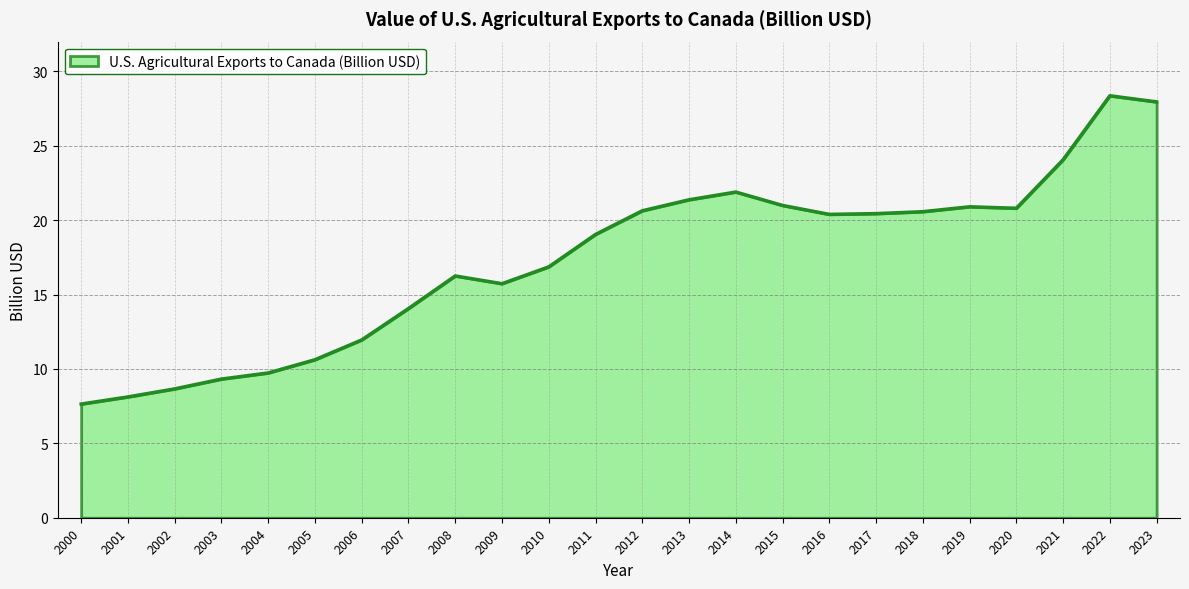

Is it true that the value at 2008 is 6.8?

False